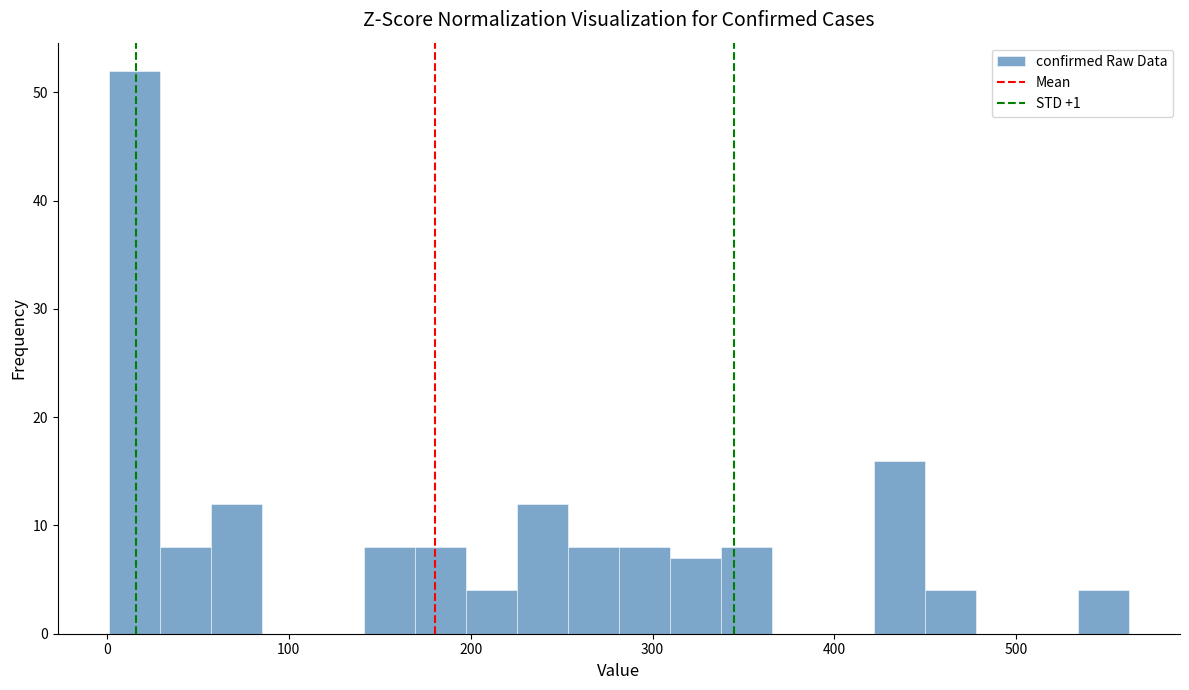

Around what value on the x-axis is the tallest bar? Give the approximate position of its centre, as read against the axis.

20